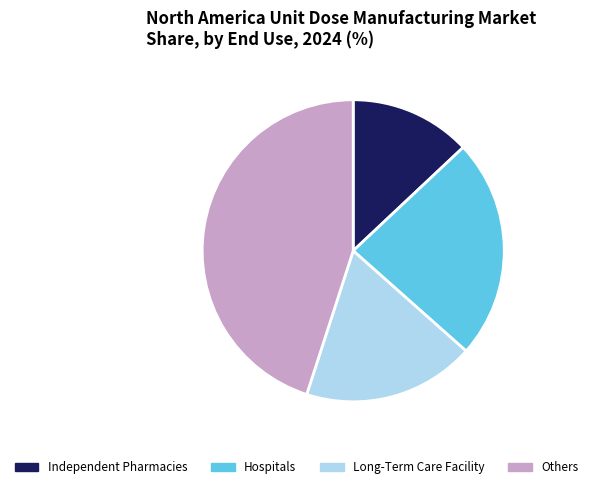

Does any single category account for the majority?

No